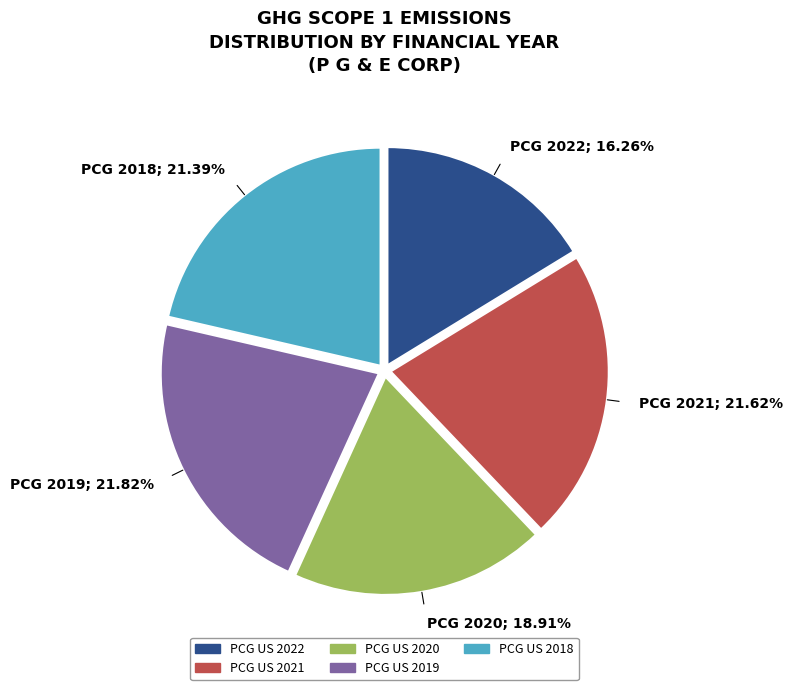

Which slice is the smallest?

PCG US 2022